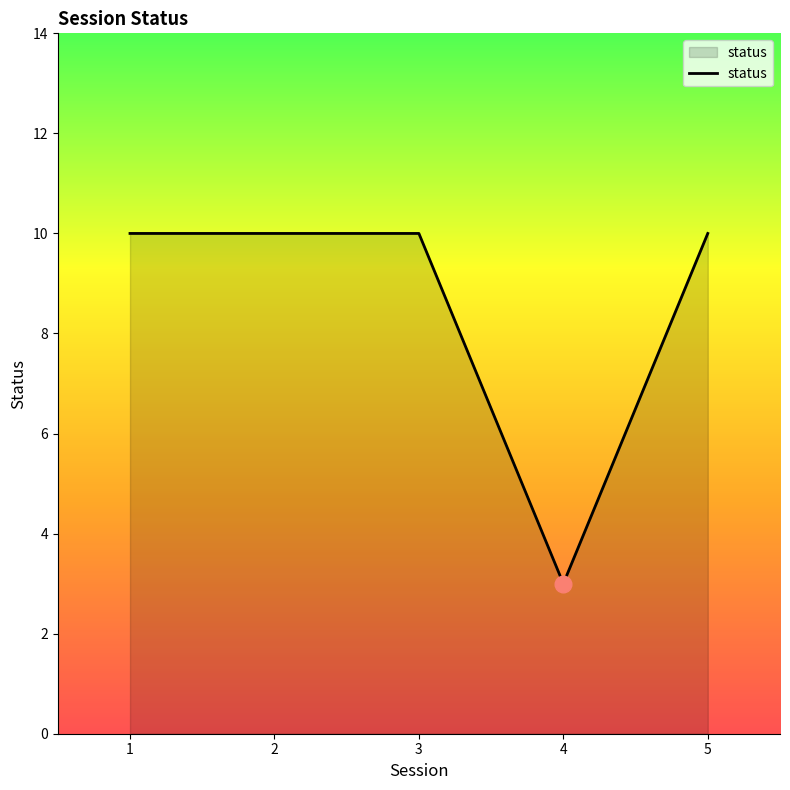

How many series are shown in this chart?

1